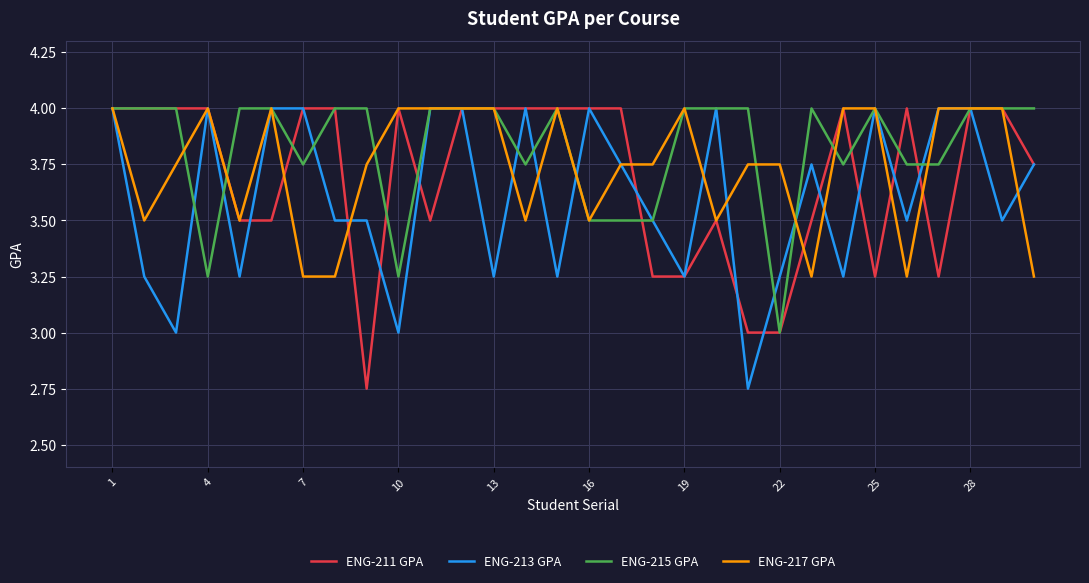

What is the greatest value displayed?

4.0